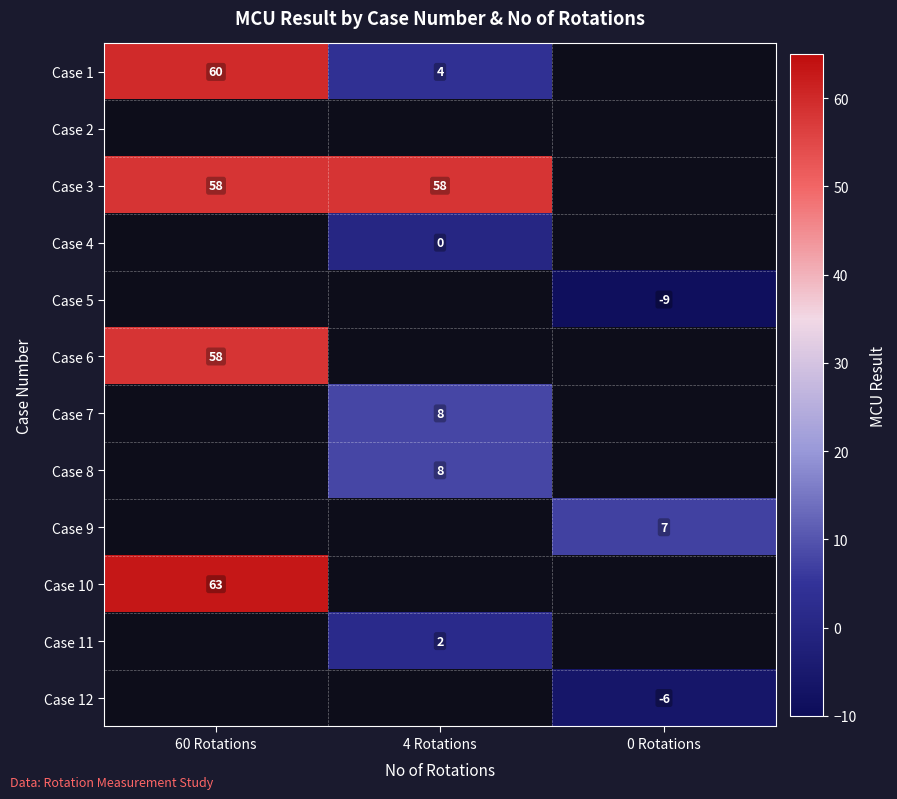

The value of Case 1 at 4 Rotations is 4. True or false?

True